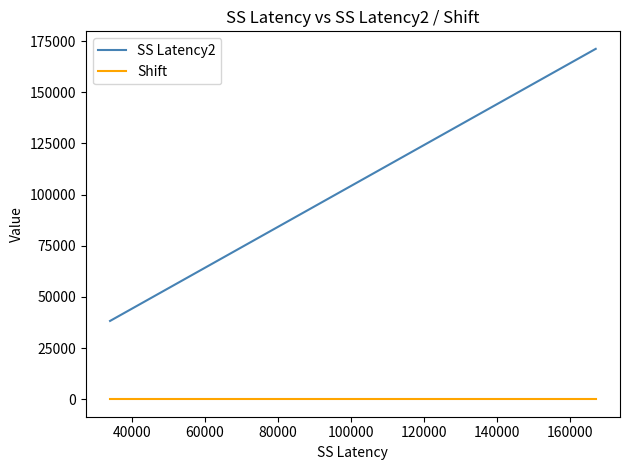

True or false: Shift and SS Latency2 cross at least once.

False